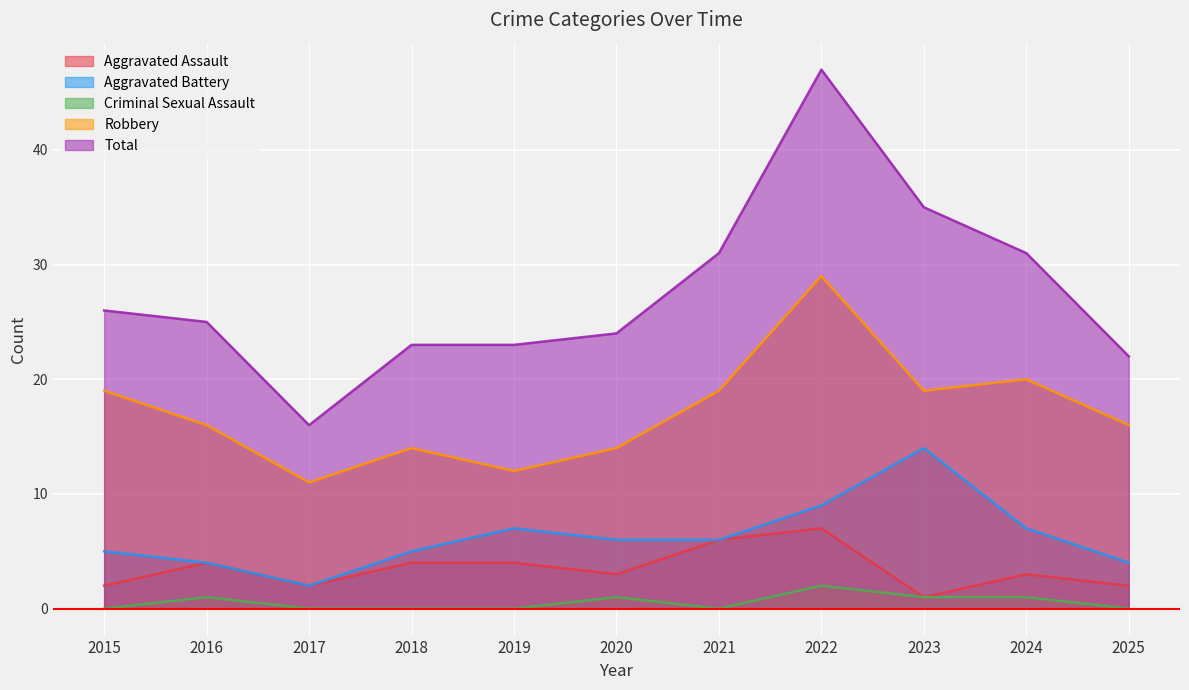

At which category does the chart reach its minimum across all series?

2015